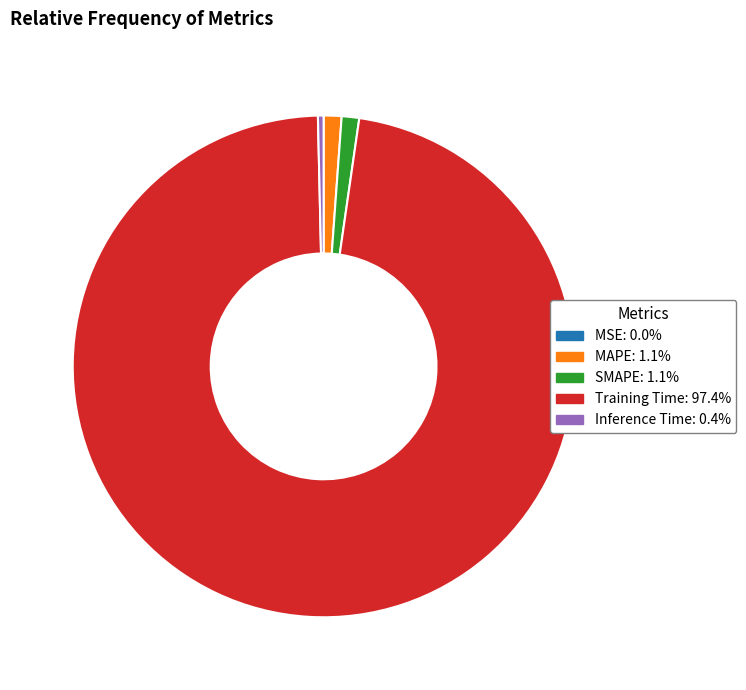

Does Training Time account for over 50% of the chart?

Yes